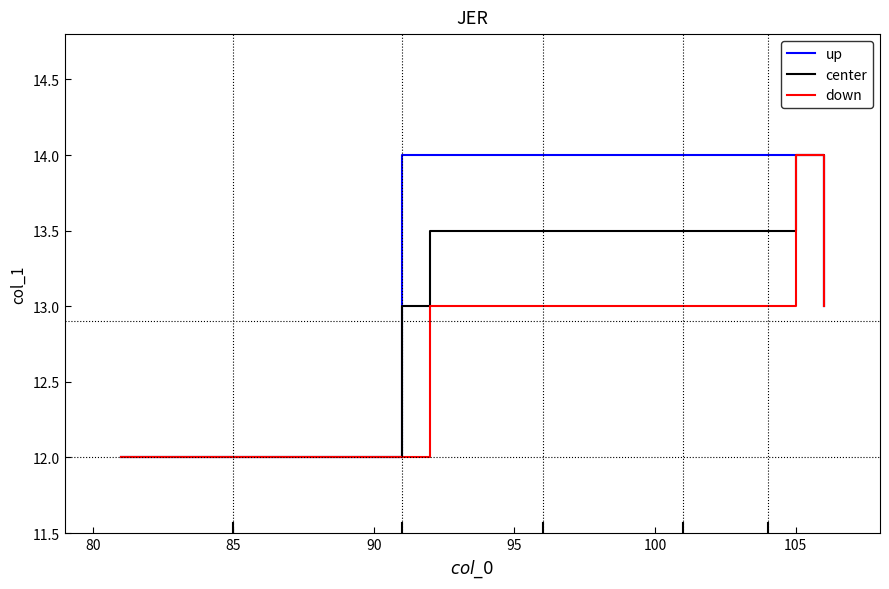

Rank the series by their average value, from lowest to highest.

down, center, up